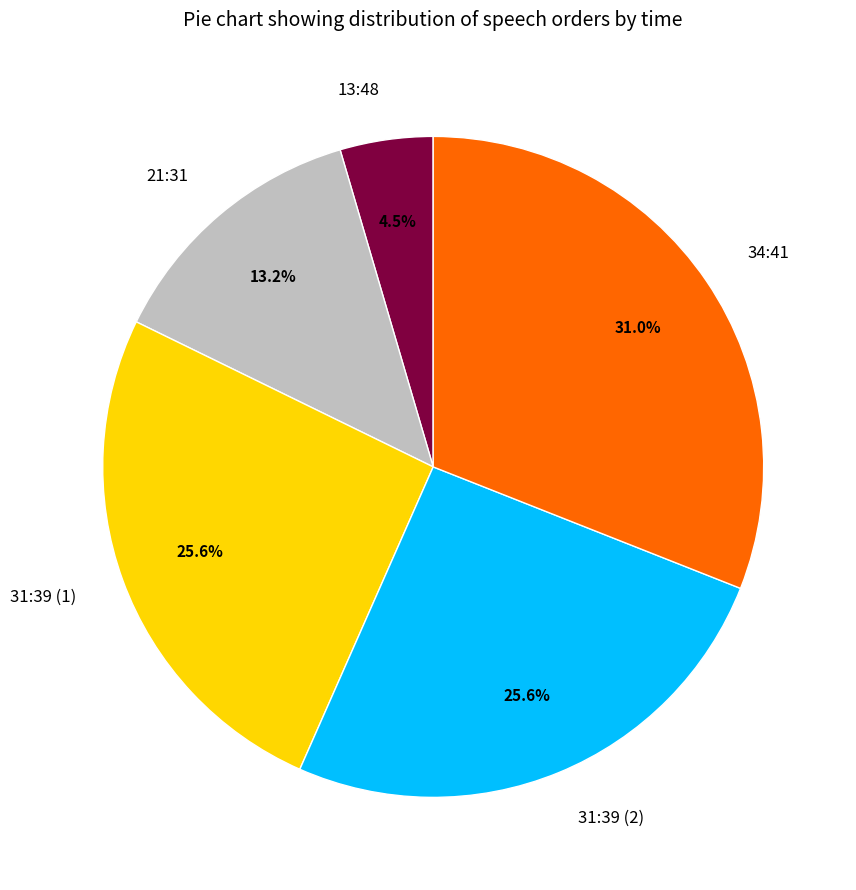

Approximately how many times larger is the value at 31:39 (2) compared to 31:39 (1)?

1.0